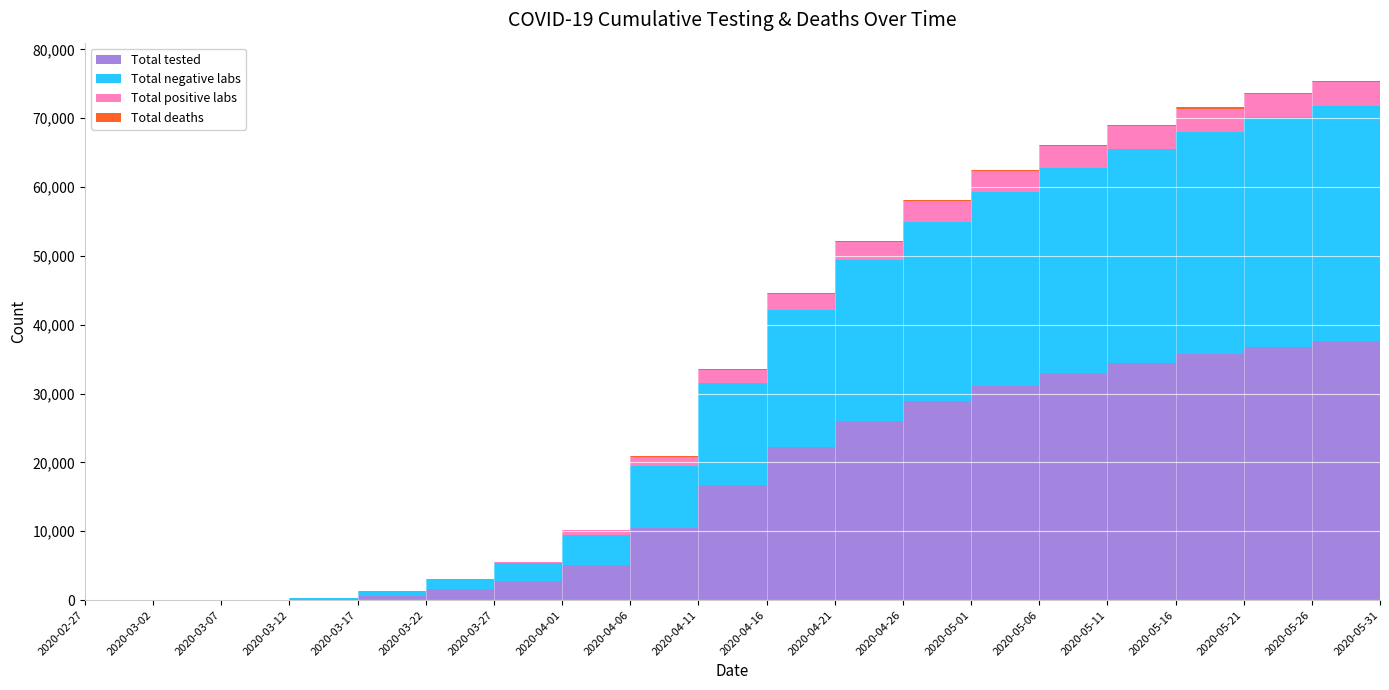

Reading left to right, extract all data points from this chart.

Total positive labs: 0	2	3	14	34	114	256	689	1351	1923	2388	2688	2913	3068	3181	3258	3322	3363	3397	3430
Total negative labs: 0	1	37	162	617	1444	2541	4412	9065	14811	19844	23347	26036	28089	29776	31154	32356	33380	34220	35011
Total tested: 0	3	40	176	651	1558	2797	5101	10416	16734	22232	26035	28949	31157	32957	34412	35678	36743	37617	38441
Total deaths: 0	0	0	0	0	1	3	12	35	68	110	142	167	185	198	208	215	221	225	229